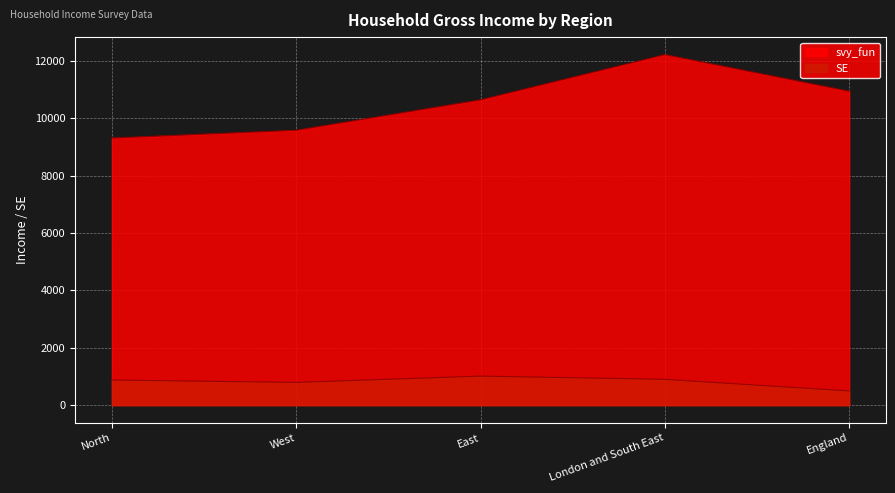

True or false: SE has more than 0 points higher than both neighbors.

True